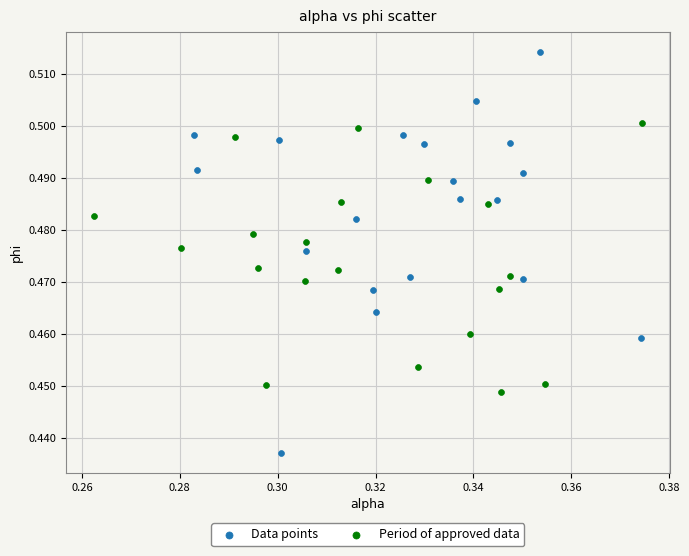

Which series has the largest Y range (max minus min)?

Data points